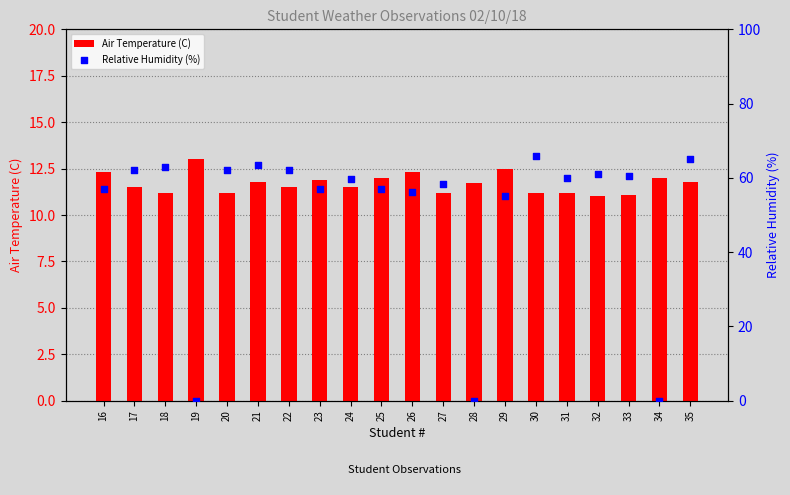

What are all the series names shown in the legend?

Air Temperature (C), Relative Humidity (%)